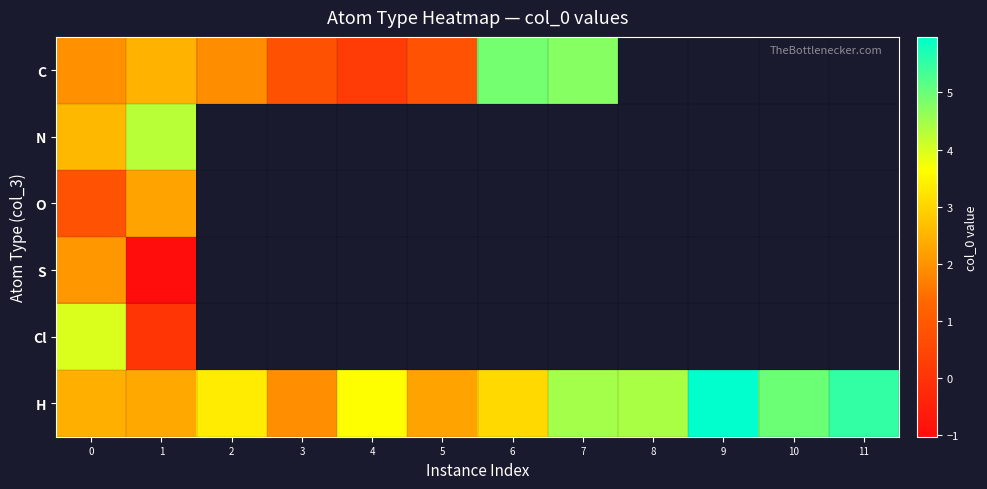

The row_5 series shows 4.4 at 8. True or false?

True